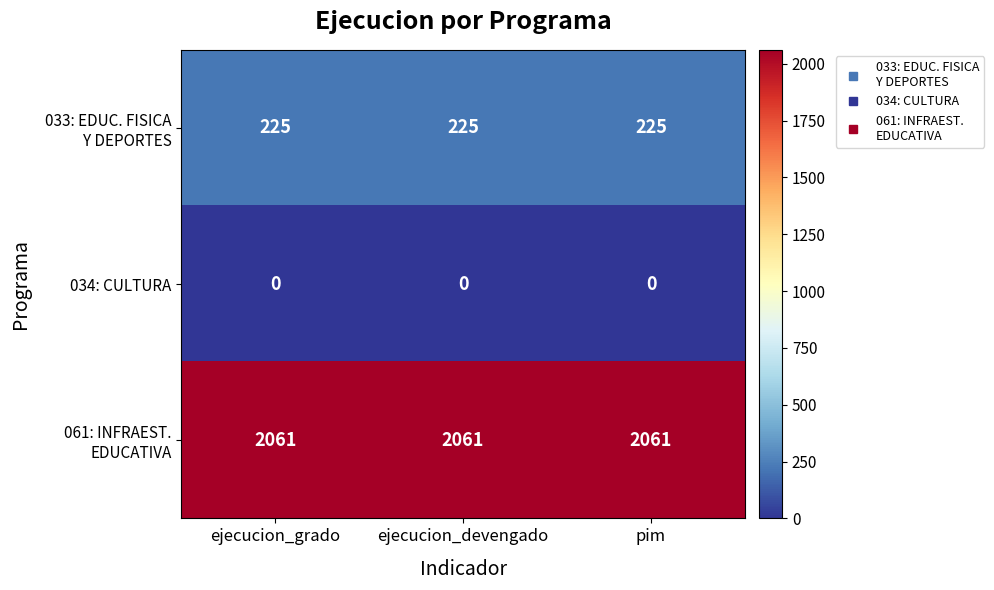

What is the total value across all series at ejecucion_grado?

2286